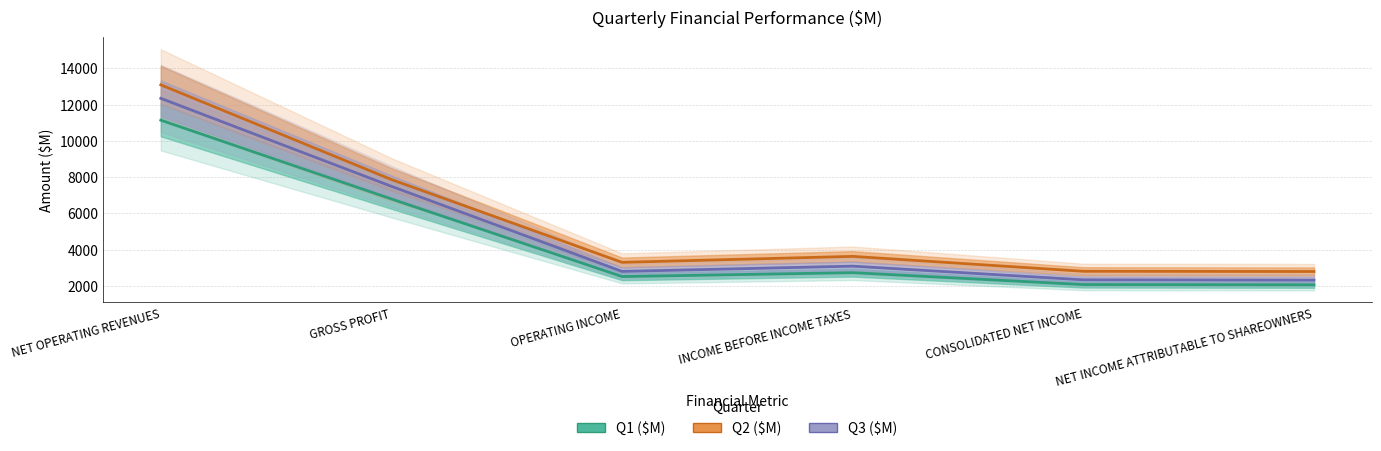

Does the chart display data point markers on the line(s)?

No